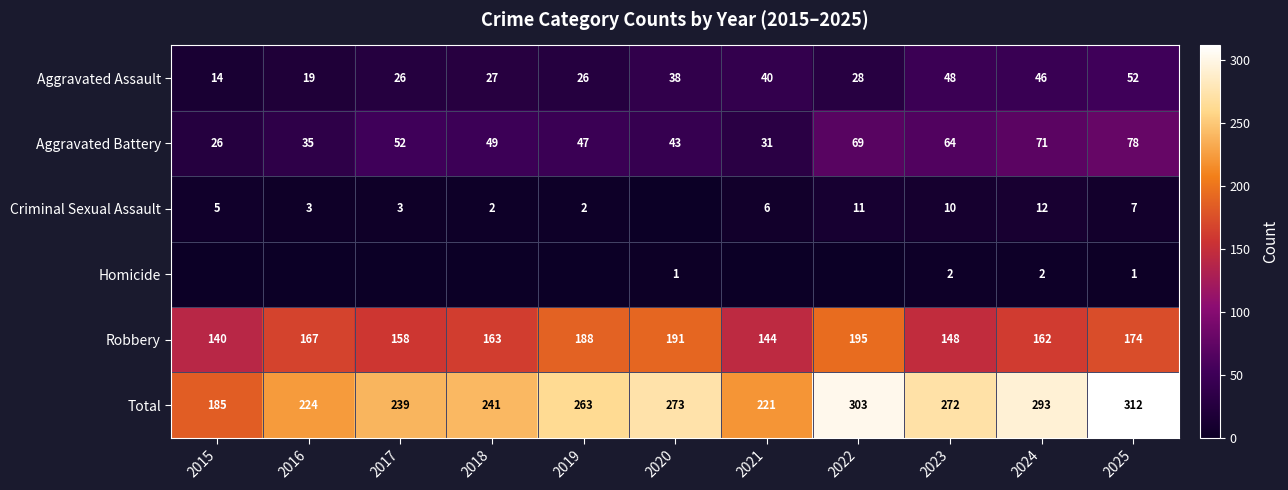

At which category does the chart reach its peak across all series?

2025